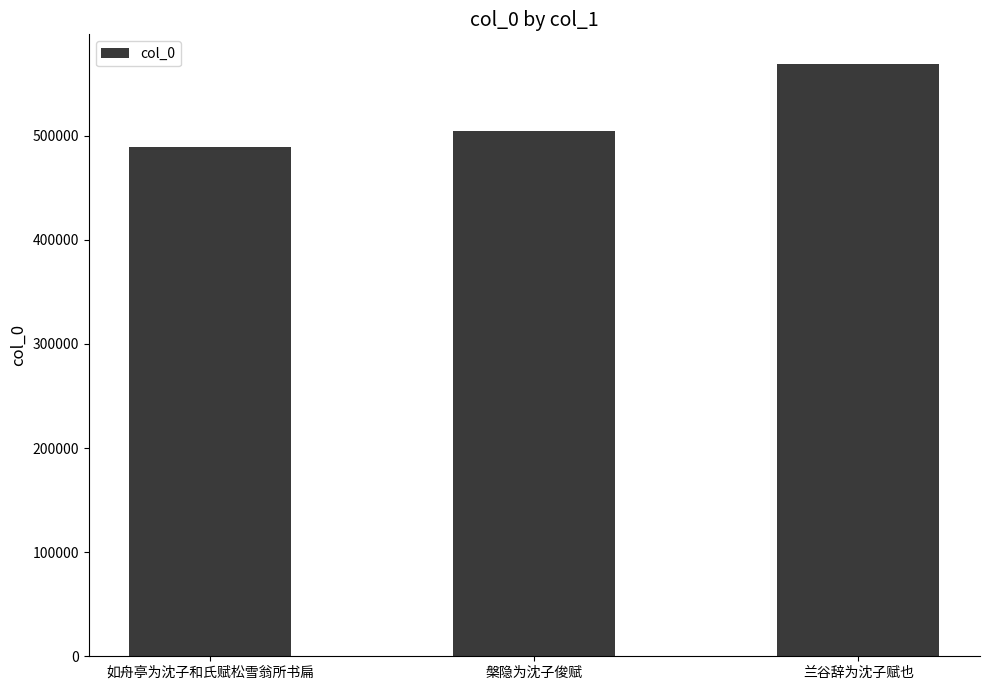

What is the sum of all values?

1563422